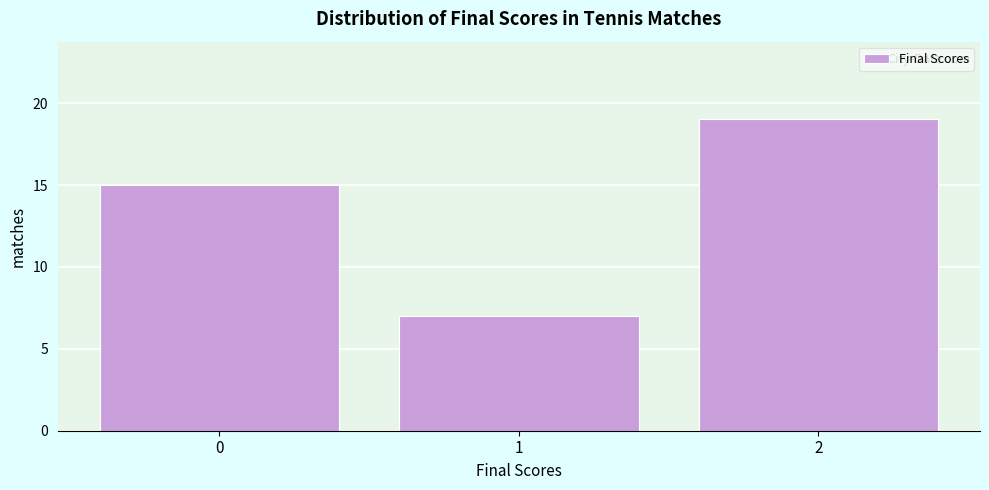

Reading right to left, list all the values displayed in this chart.

2=19	1=7	0=15